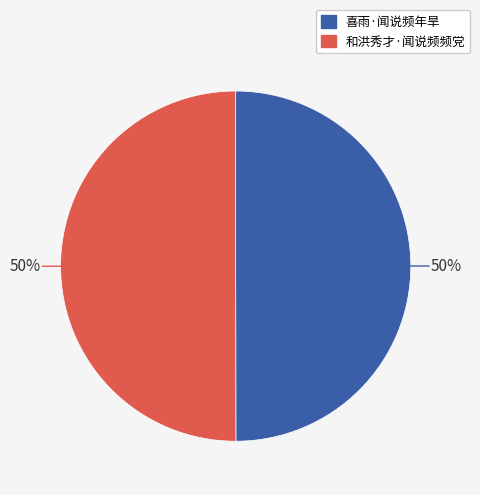

Do 和洪秀才·闻说频频党 and 喜雨·闻说频年旱 together represent more than half of the pie?

Yes